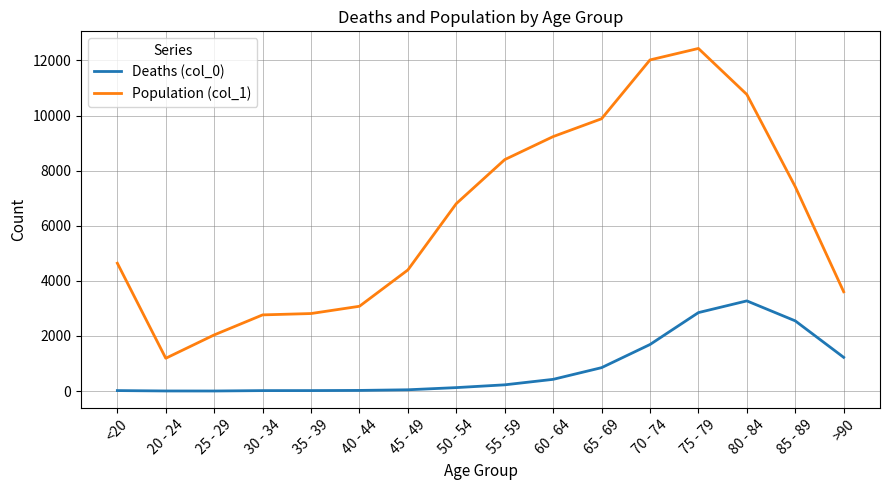

List the series in order of their overall mean, highest first.

Population (col_1), Deaths (col_0)